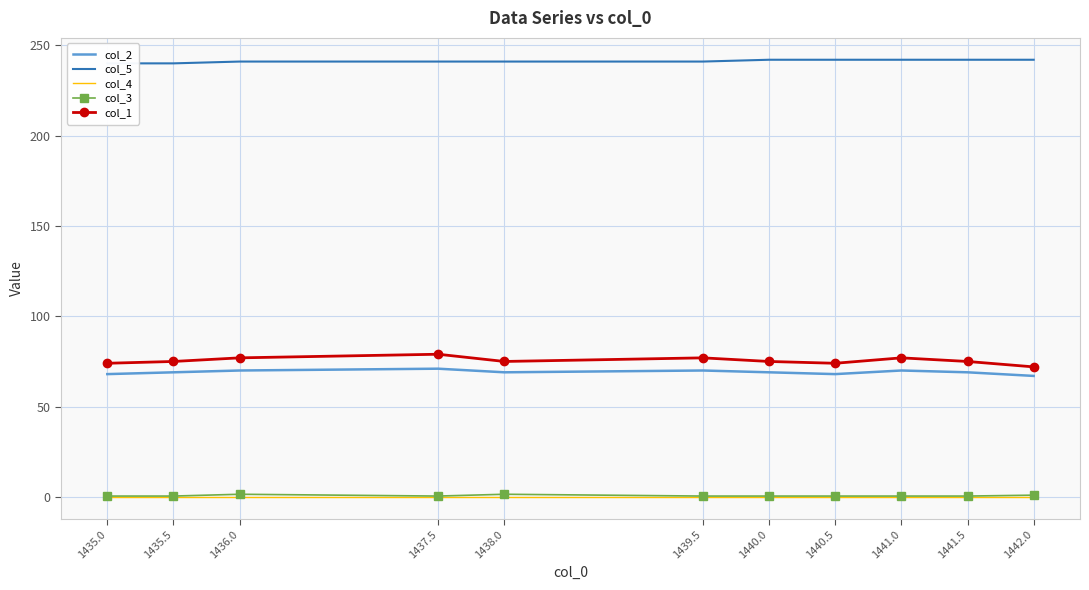

Between 1435.5 and 1436.0, which series saw the biggest shift?

col_1